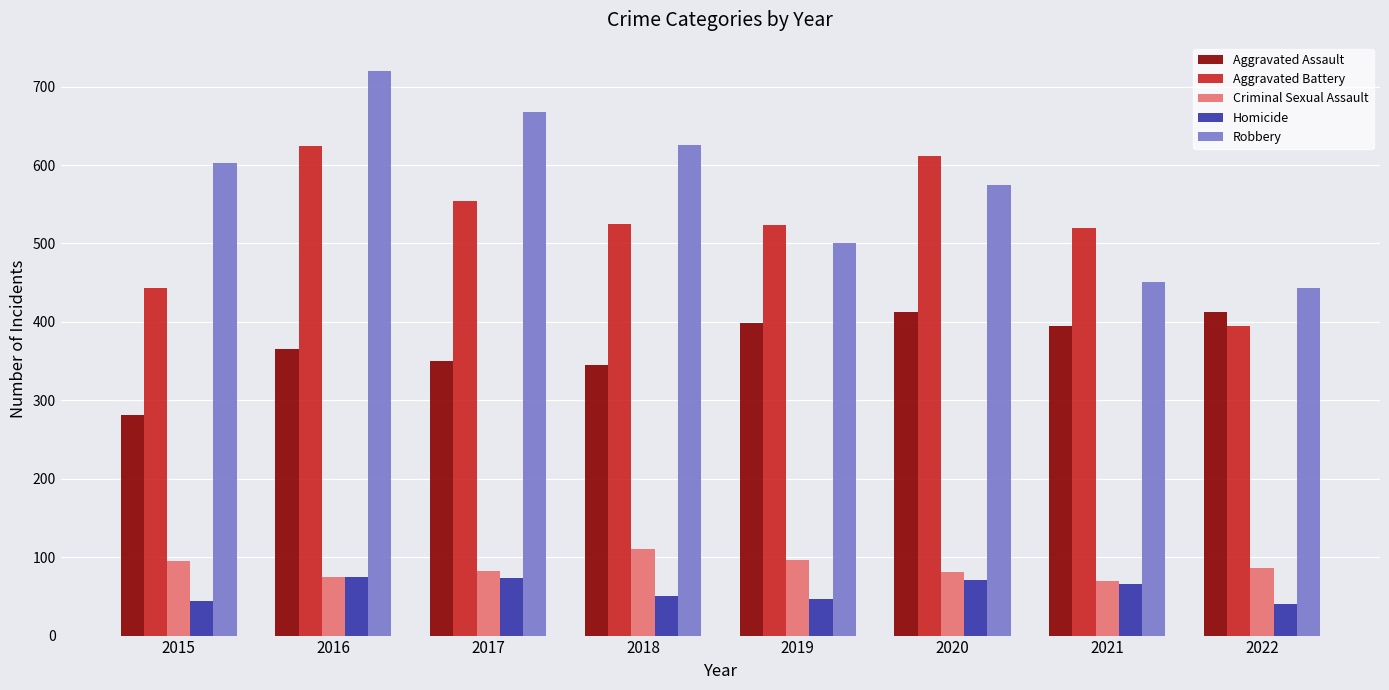

Is it true that Aggravated Battery equals 231 at 2016?

False